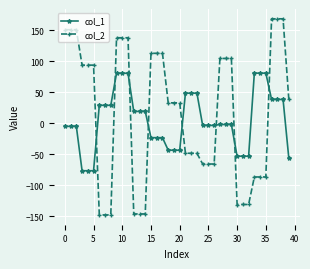

Rank the series by their maximum value, from highest to lowest.

col_2, col_1